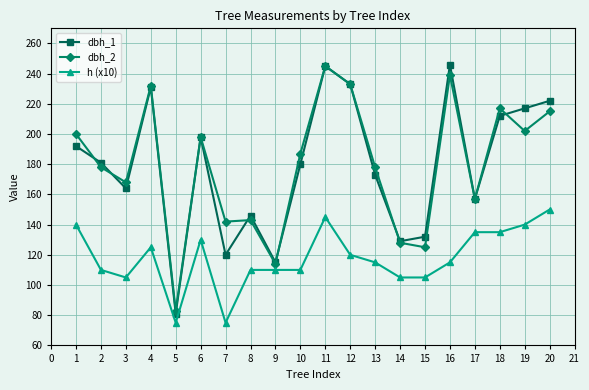

Does the chart have visible grid lines?

Yes